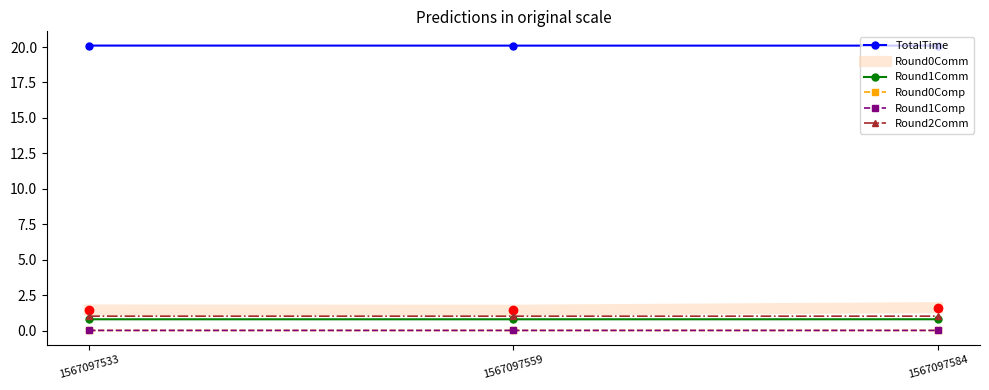

What is the greatest value displayed?

20.1